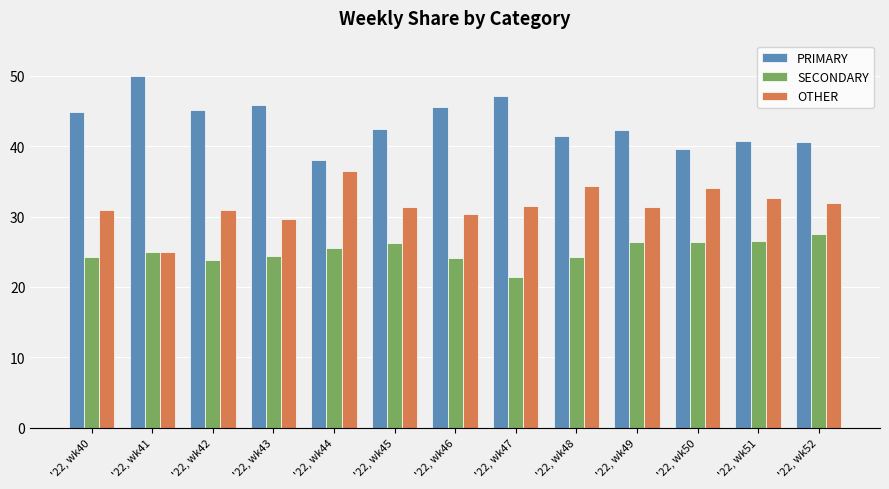

How many bars are there in each group?

3